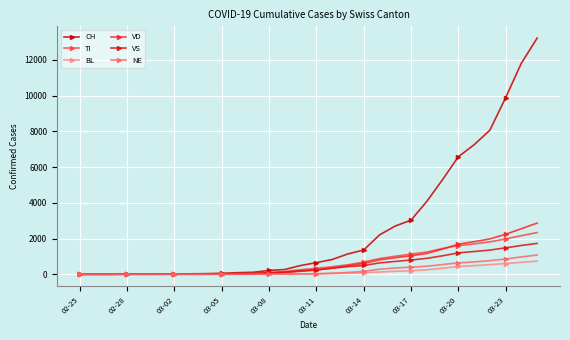

What is the average value of the CH series?

2647